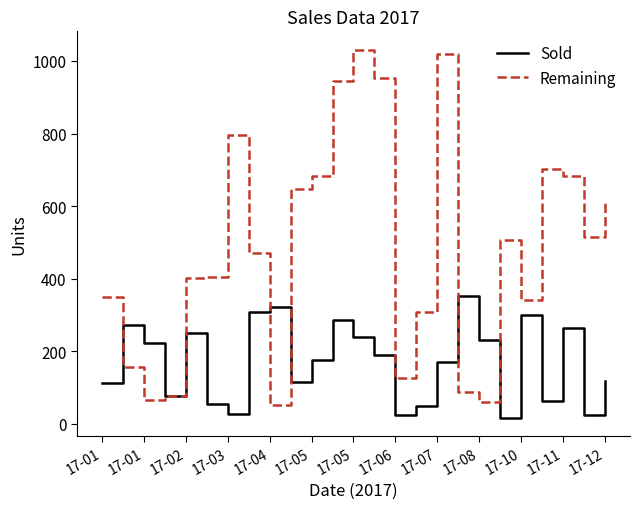

What is the lowest value of the Remaining series?

52